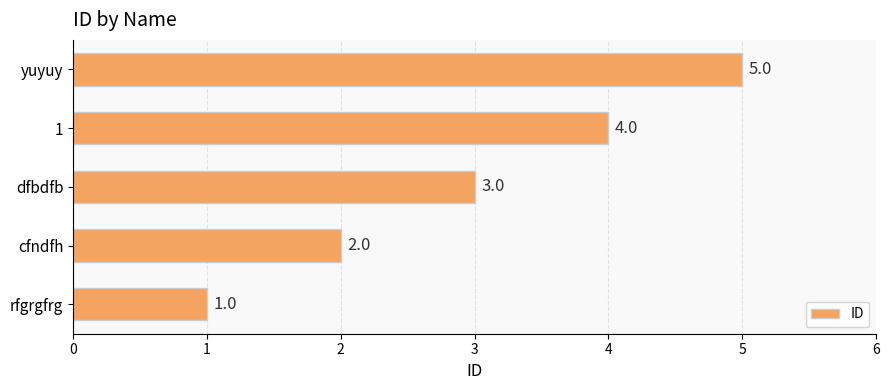

How many values are below 3?

2